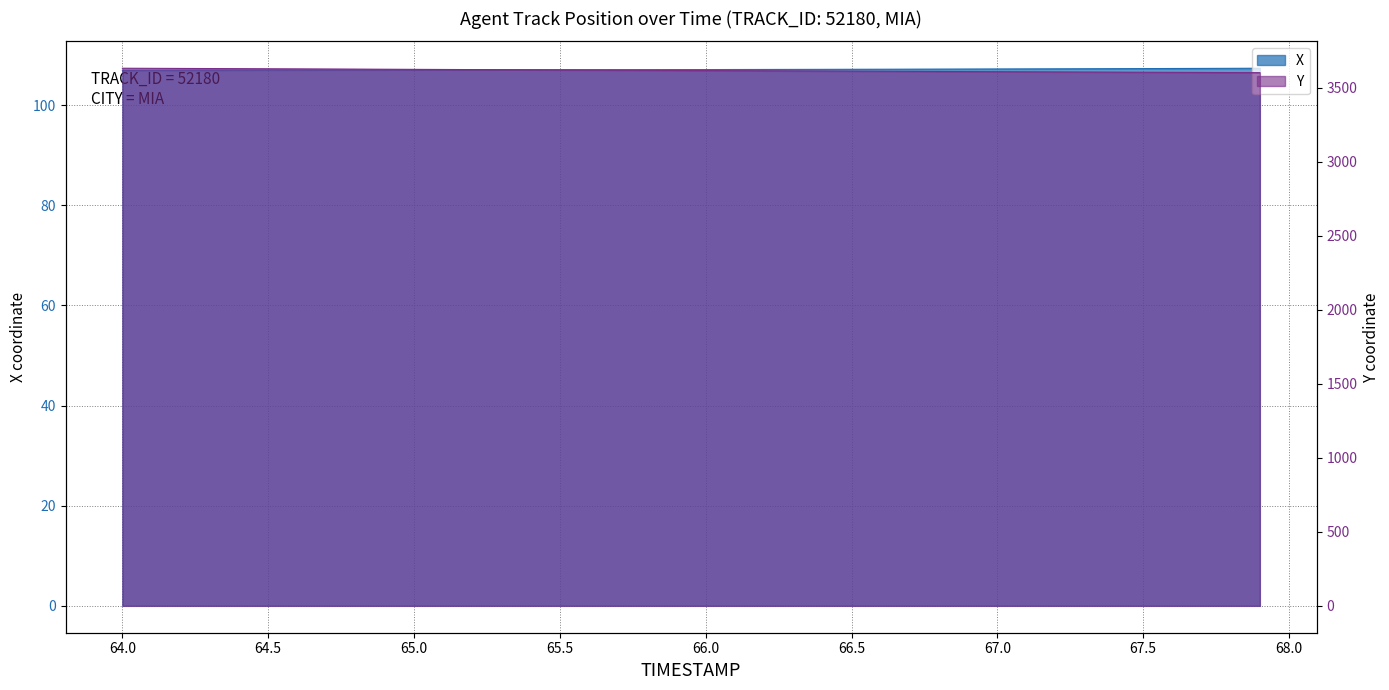

What is the sum of the X values at 65.0 and 67.2?

214.3